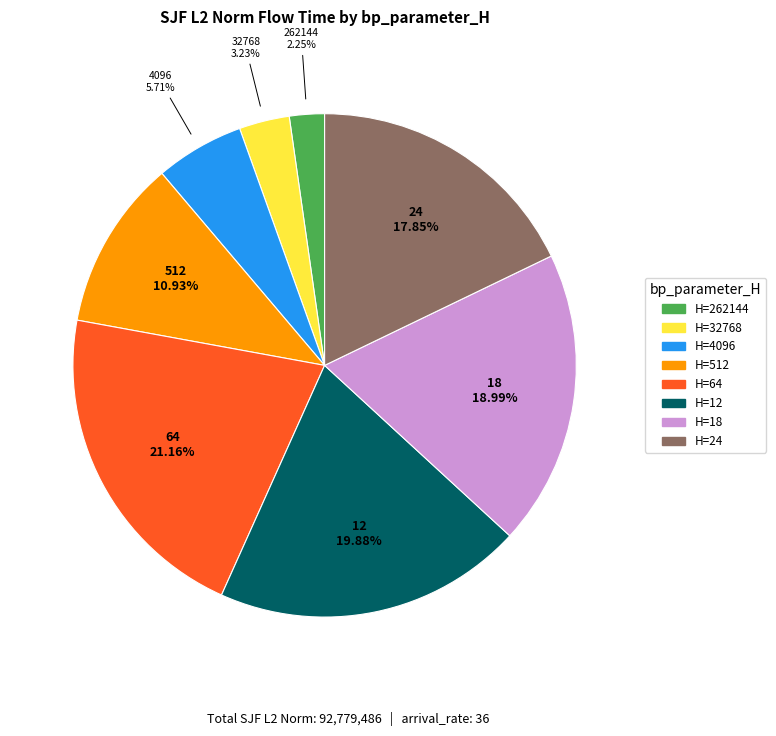

Does any single category account for the majority?

No